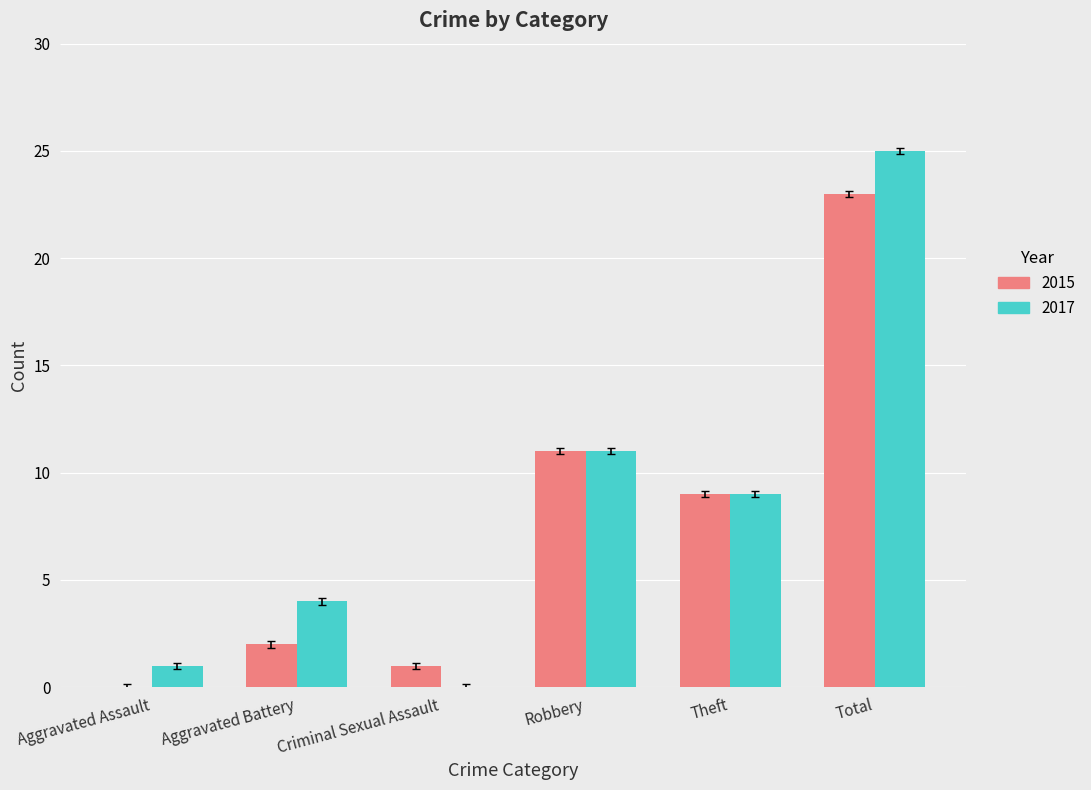

What is the maximum value shown in the chart?

25